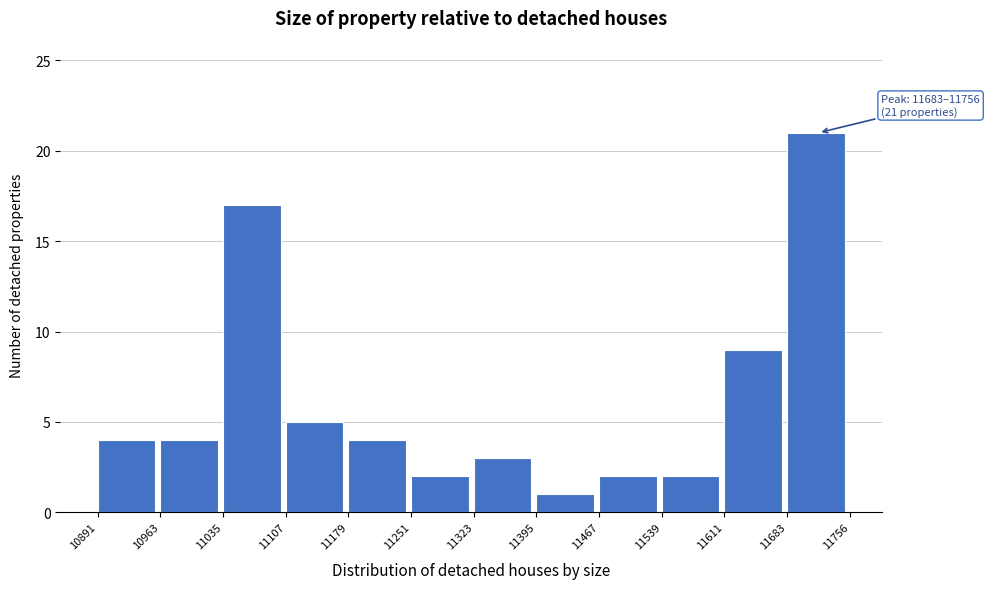

Which range on the x-axis has the tallest bar?

11683 to 11756